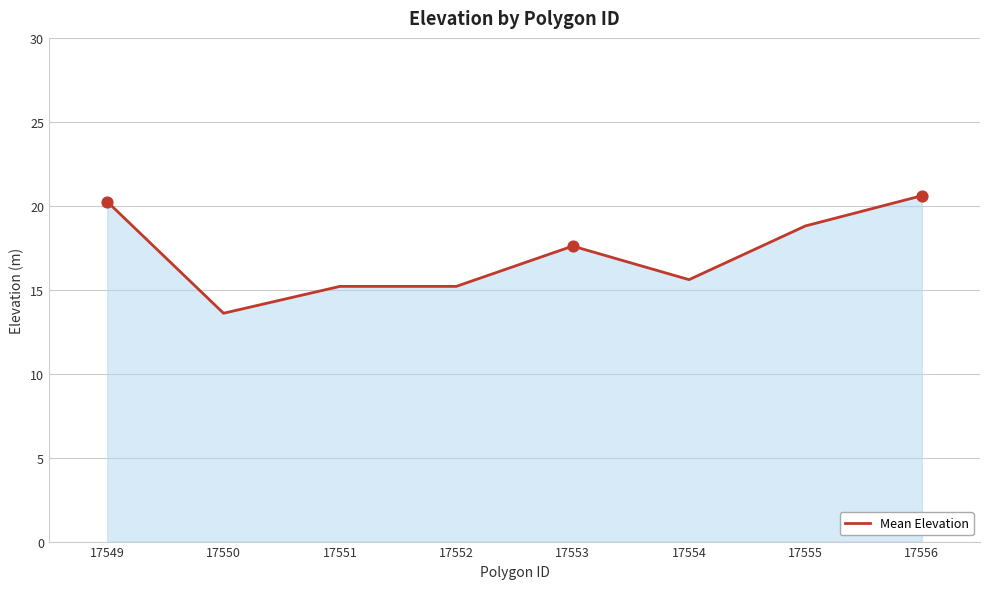

What is the ratio of the value at 17555 to the value at 17556?

0.9